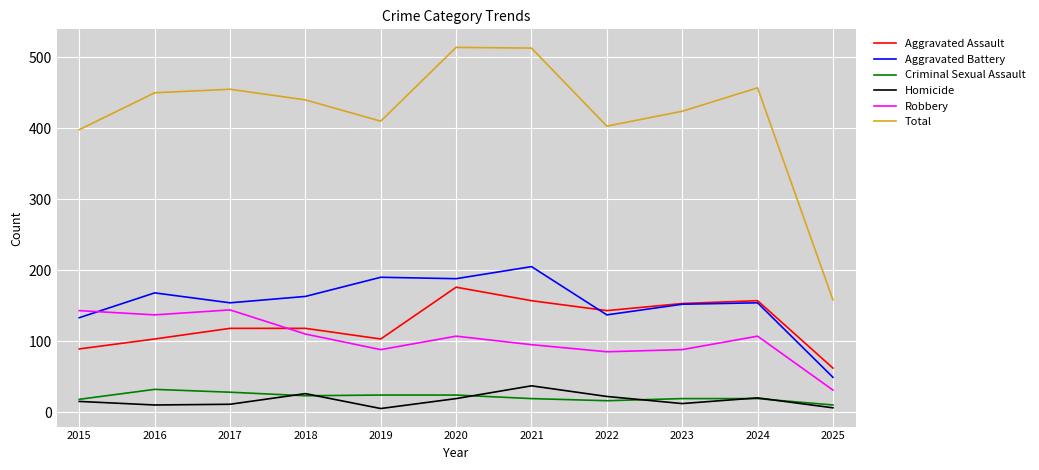

What is the greatest value displayed?

514